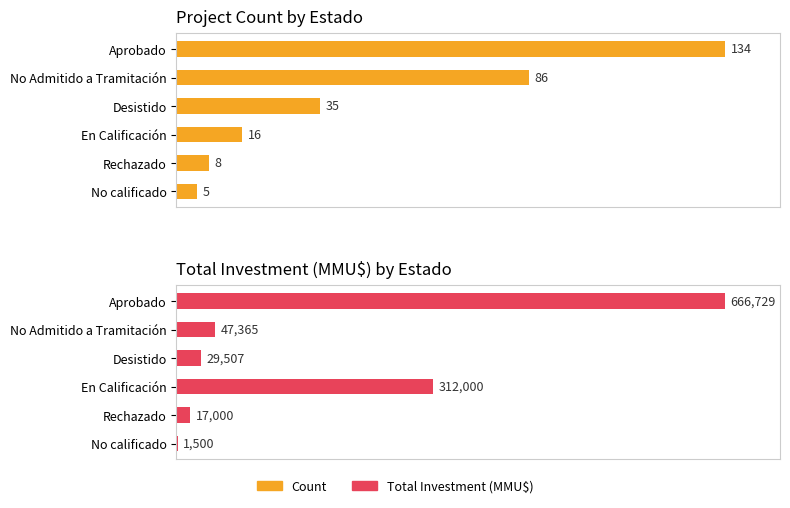

What is the difference between the highest and lowest values at 5?

3.5